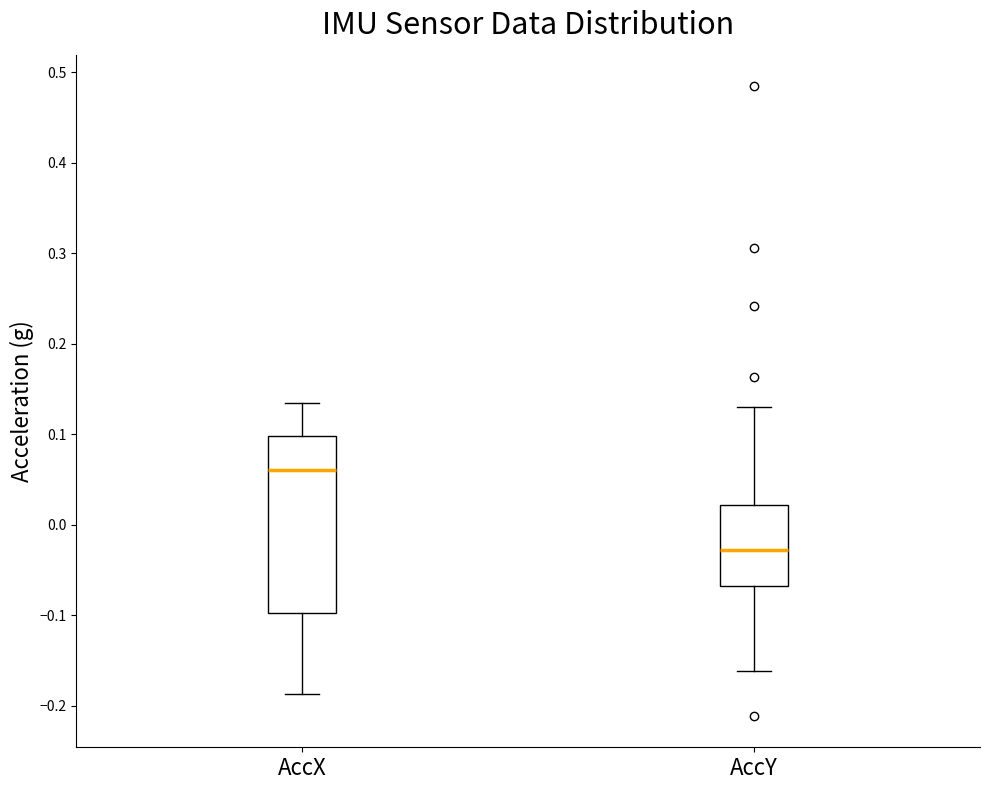

Reading left to right, read every box against the y-axis: the position of its median line, the range the box covers, and the ends of its whiskers. The values are not printed on the chart, so give them approximately, as read against the axis.

AccX: median 0.06, box -0.10 to 0.10, whiskers -0.19 to 0.13
AccY: median -0.03, box -0.07 to 0.02, whiskers -0.16 to 0.13